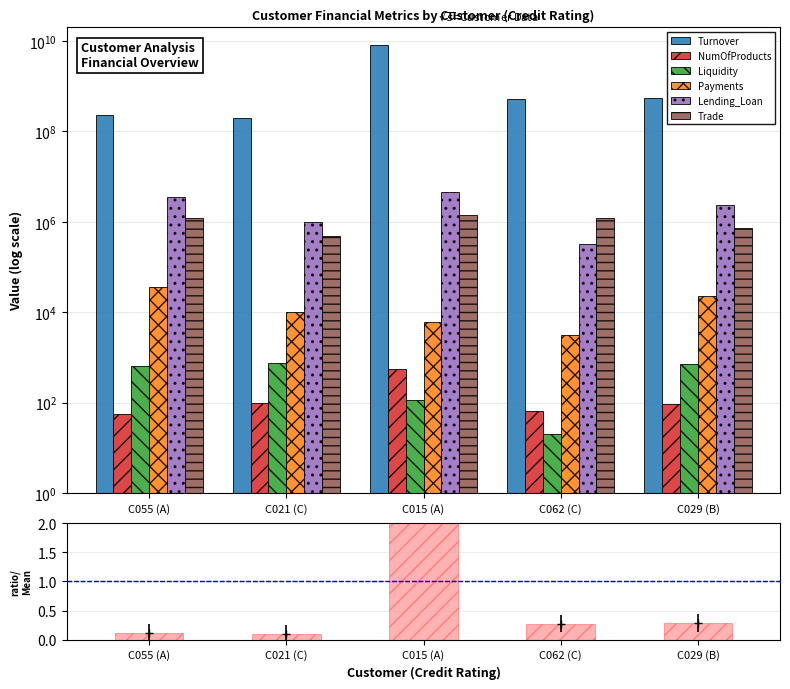

What is the difference between the NumOfProducts values at C029 (B) and C015 (A)?

466